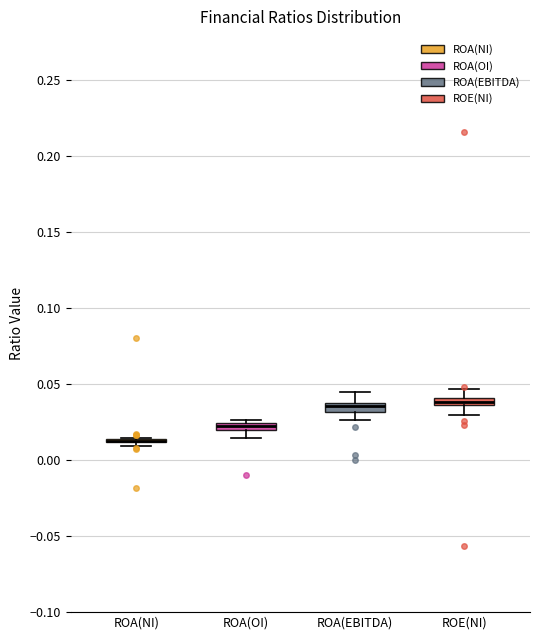

Where is the lower edge of the box for ROA(OI) on the y-axis? The values are not printed on the chart, so give them approximately, as read against the axis.

0.020